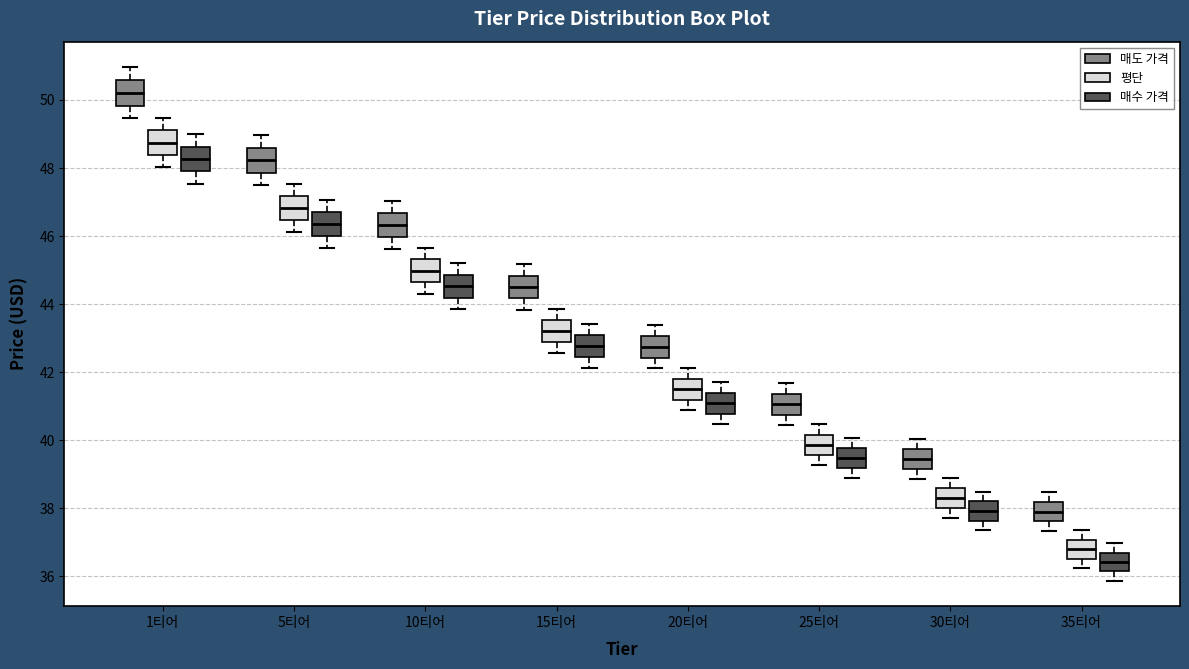

Where does the upper whisker of the box for 15티어 (평단) end on the y-axis? The values are not printed on the chart, so give them approximately, as read against the axis.

43.8